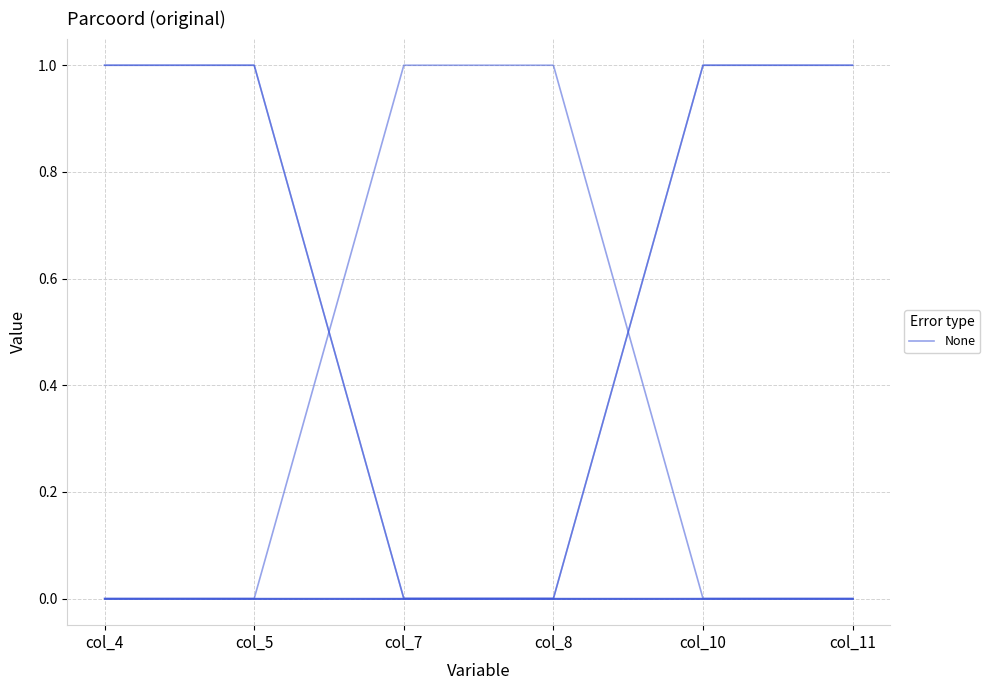

True or false: the data has more than 1 interior local peaks.

False